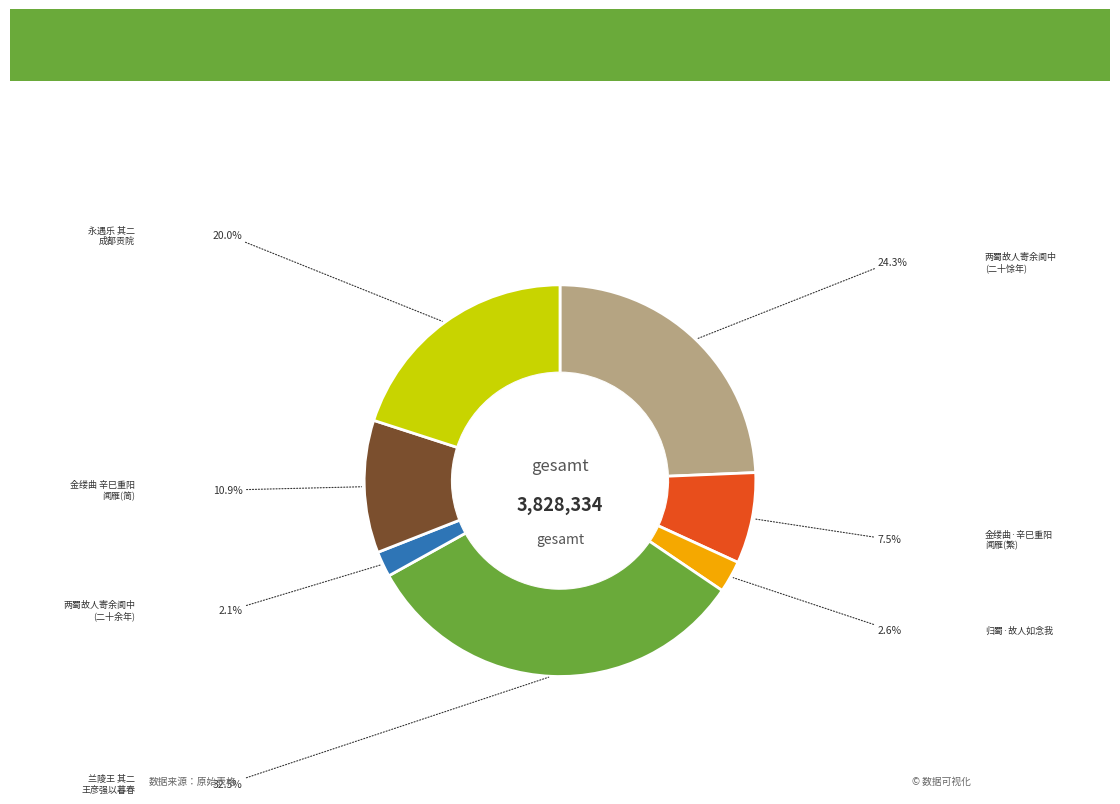

Does any single category account for the majority?

No